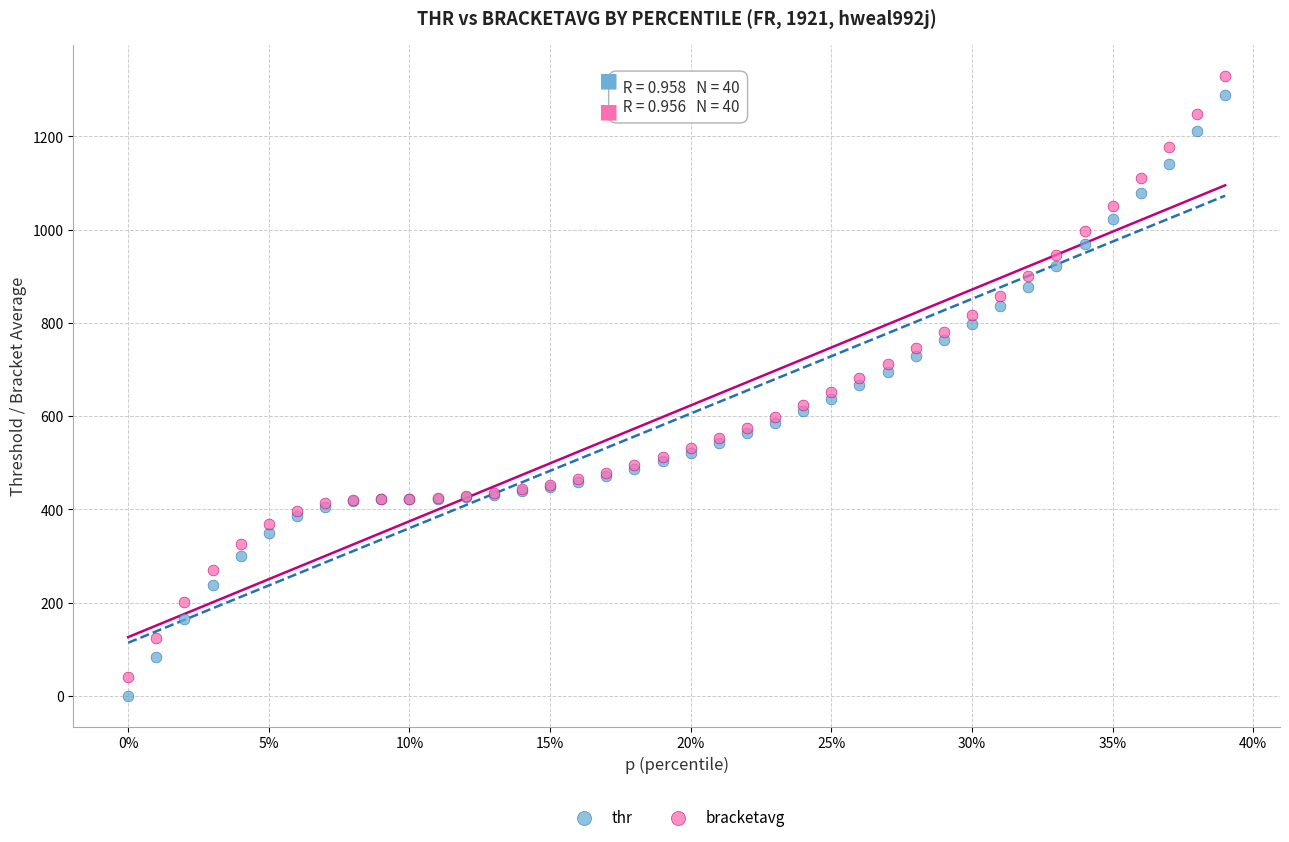

Which series contains the highest Y value?

bracketavg